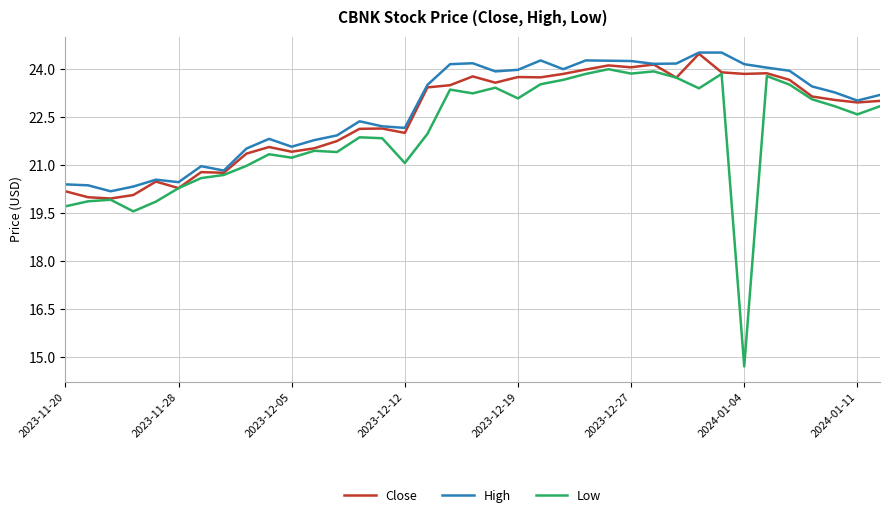

Which series has the largest range (max minus min)?

Low